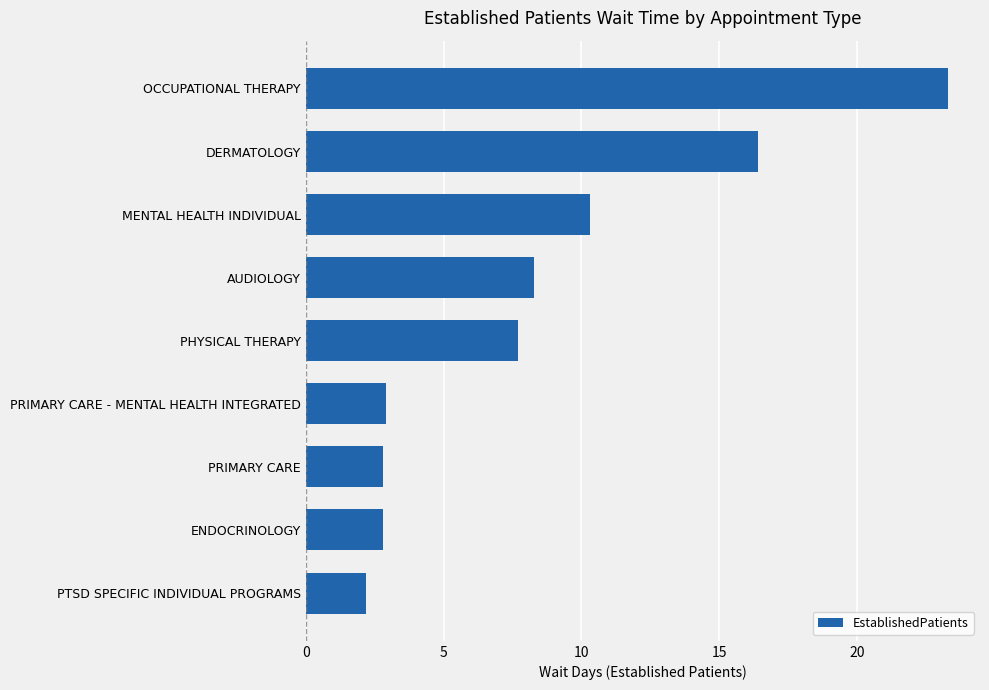

Does the chart contain stacked bars?

No